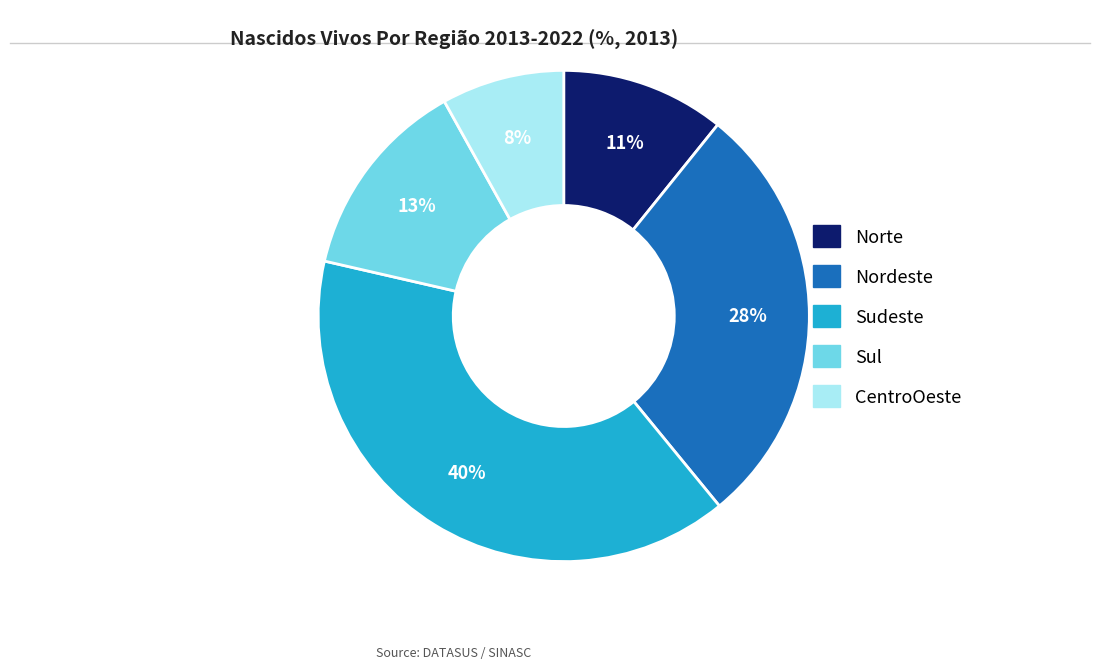

What is the largest slice in the pie chart?

Sudeste